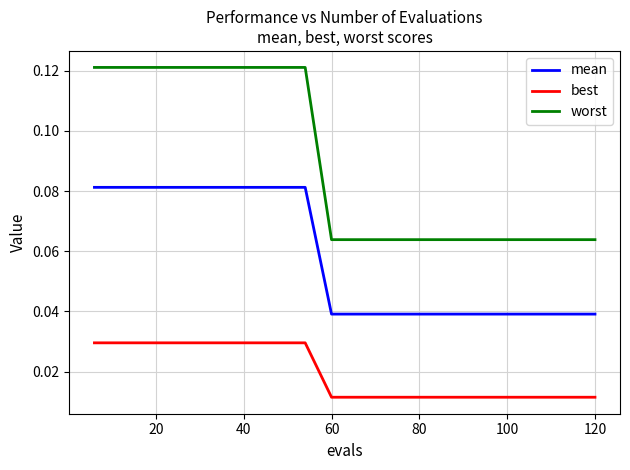

True or false: worst and best intersect in this chart.

False